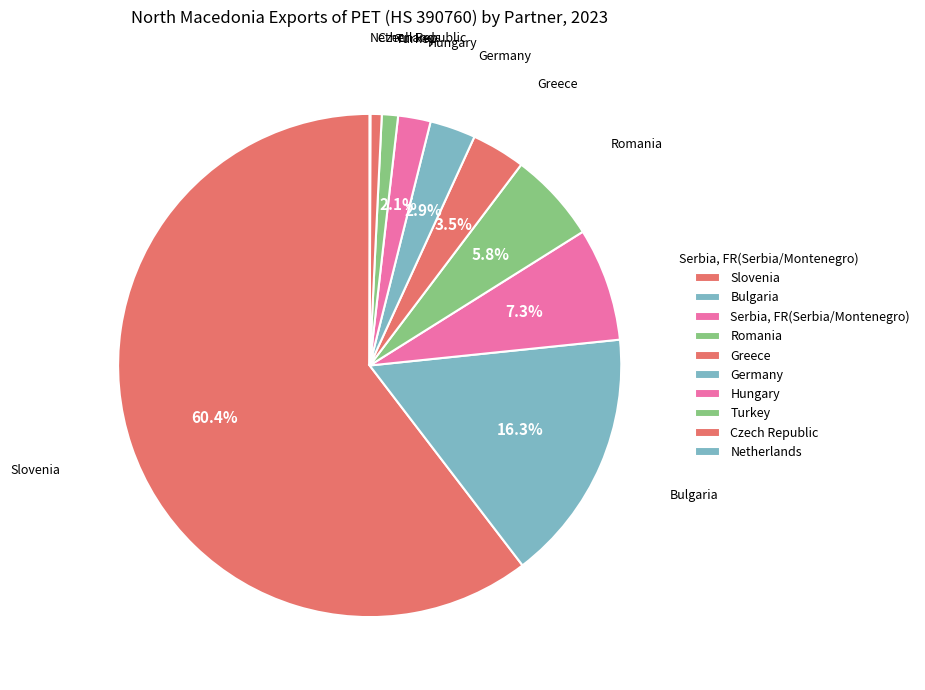

Does Slovenia represent more than half of the total?

Yes